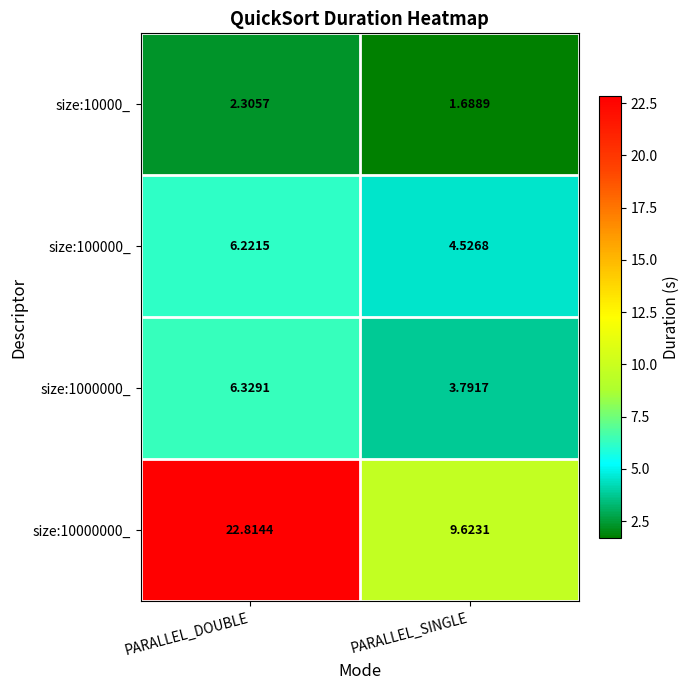

How many categories are shown in the chart?

2